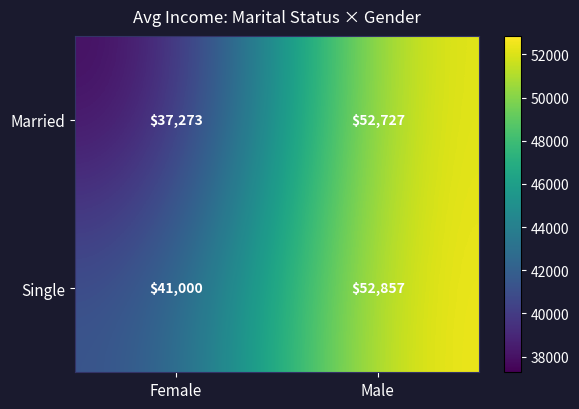

Reading left to right, extract all data points from this chart.

Married: 37273	52727
Single: 41000	52857